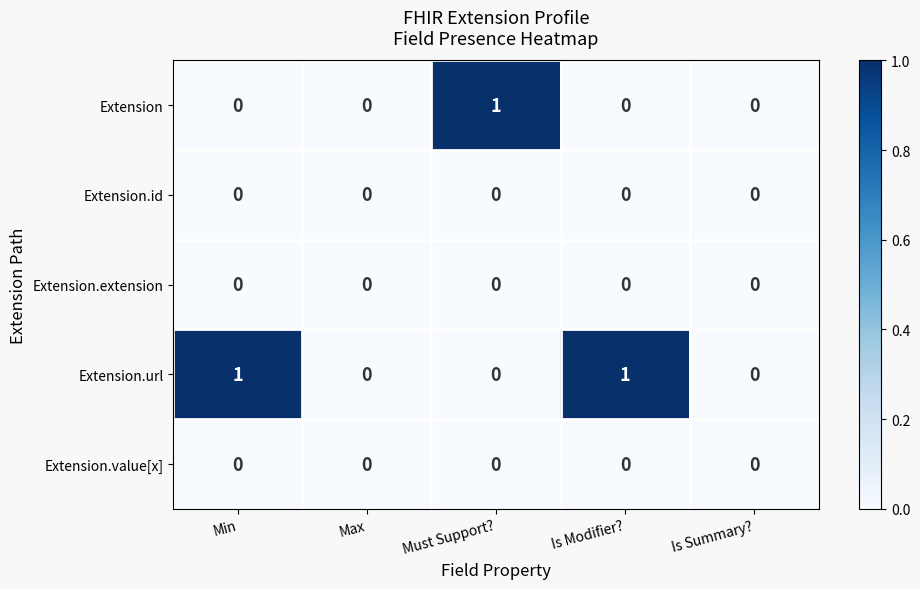

How many data points does each series have?

5